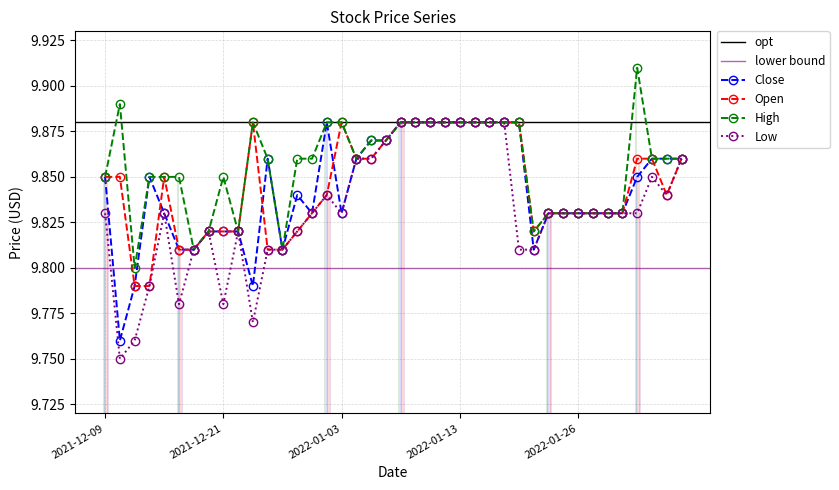

List the labels in order of Open value, smallest first.

2021-12-13, 2021-12-14, 2021-12-16, 2021-12-17, 2021-12-27, 2021-12-28, 2021-12-20, 2021-12-21, 2021-12-22, 2021-12-29, 2022-01-21, 2021-12-30, 2022-01-24, 2022-01-25, 2022-01-26, 2022-01-27, 2022-01-28, 2022-01-31, 2021-12-31, 2022-02-03, 2021-12-09, 2021-12-10, 2021-12-15, 2022-01-04, 2022-01-05, 2022-02-01, 2022-02-02, 2022-02-04, 2022-01-06, 2021-12-23, 2022-01-03, 2022-01-07, 2022-01-10, 2022-01-11, 2022-01-12, 2022-01-13, 2022-01-14, 2022-01-18, 2022-01-19, 2022-01-20